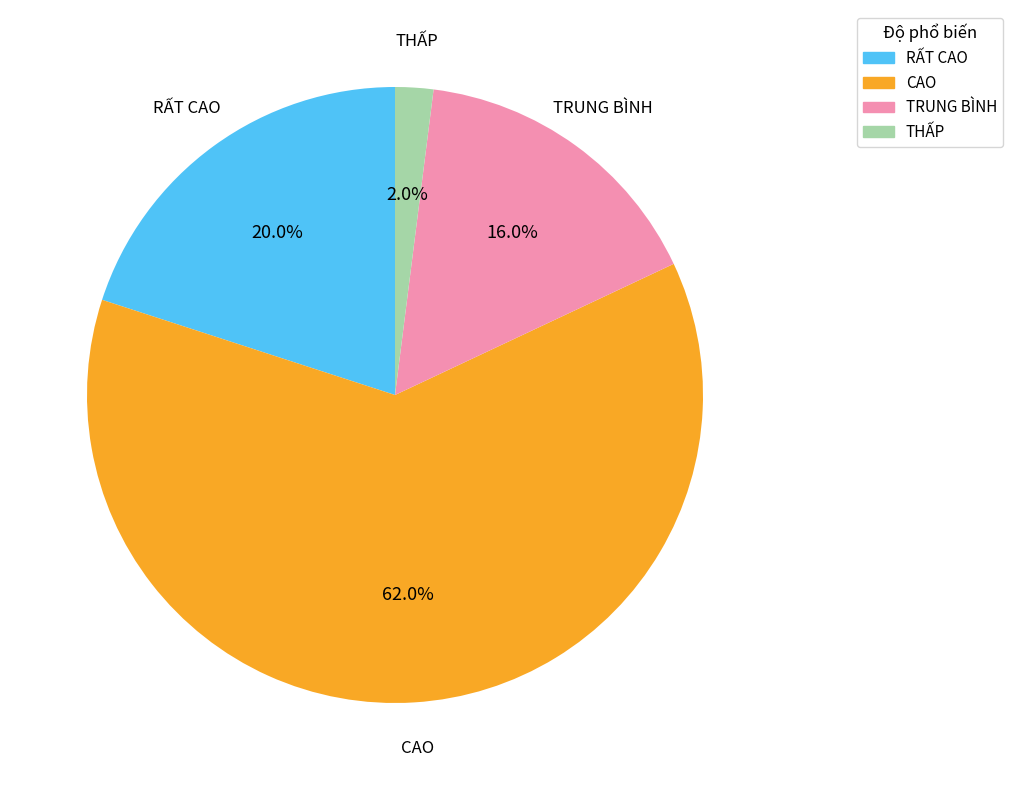

Which slice is the largest?

CAO